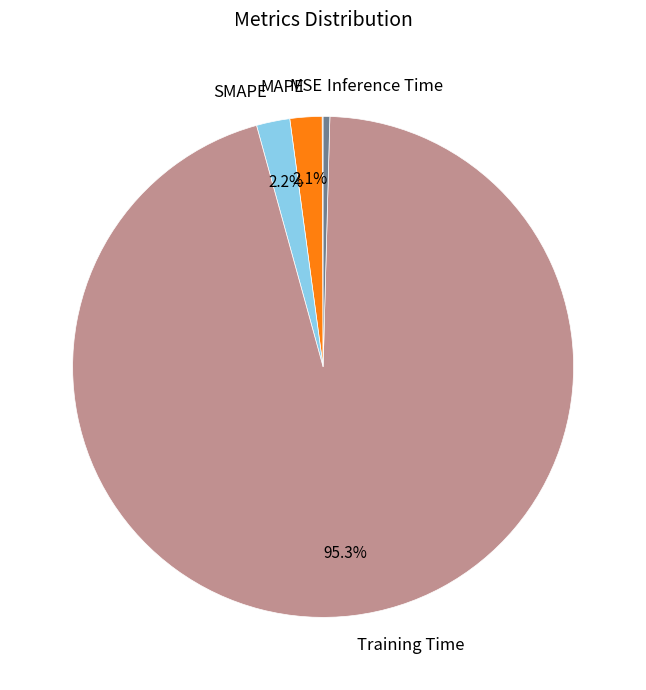

To the nearest percent, what is the combined percentage of Training Time and SMAPE?

97%